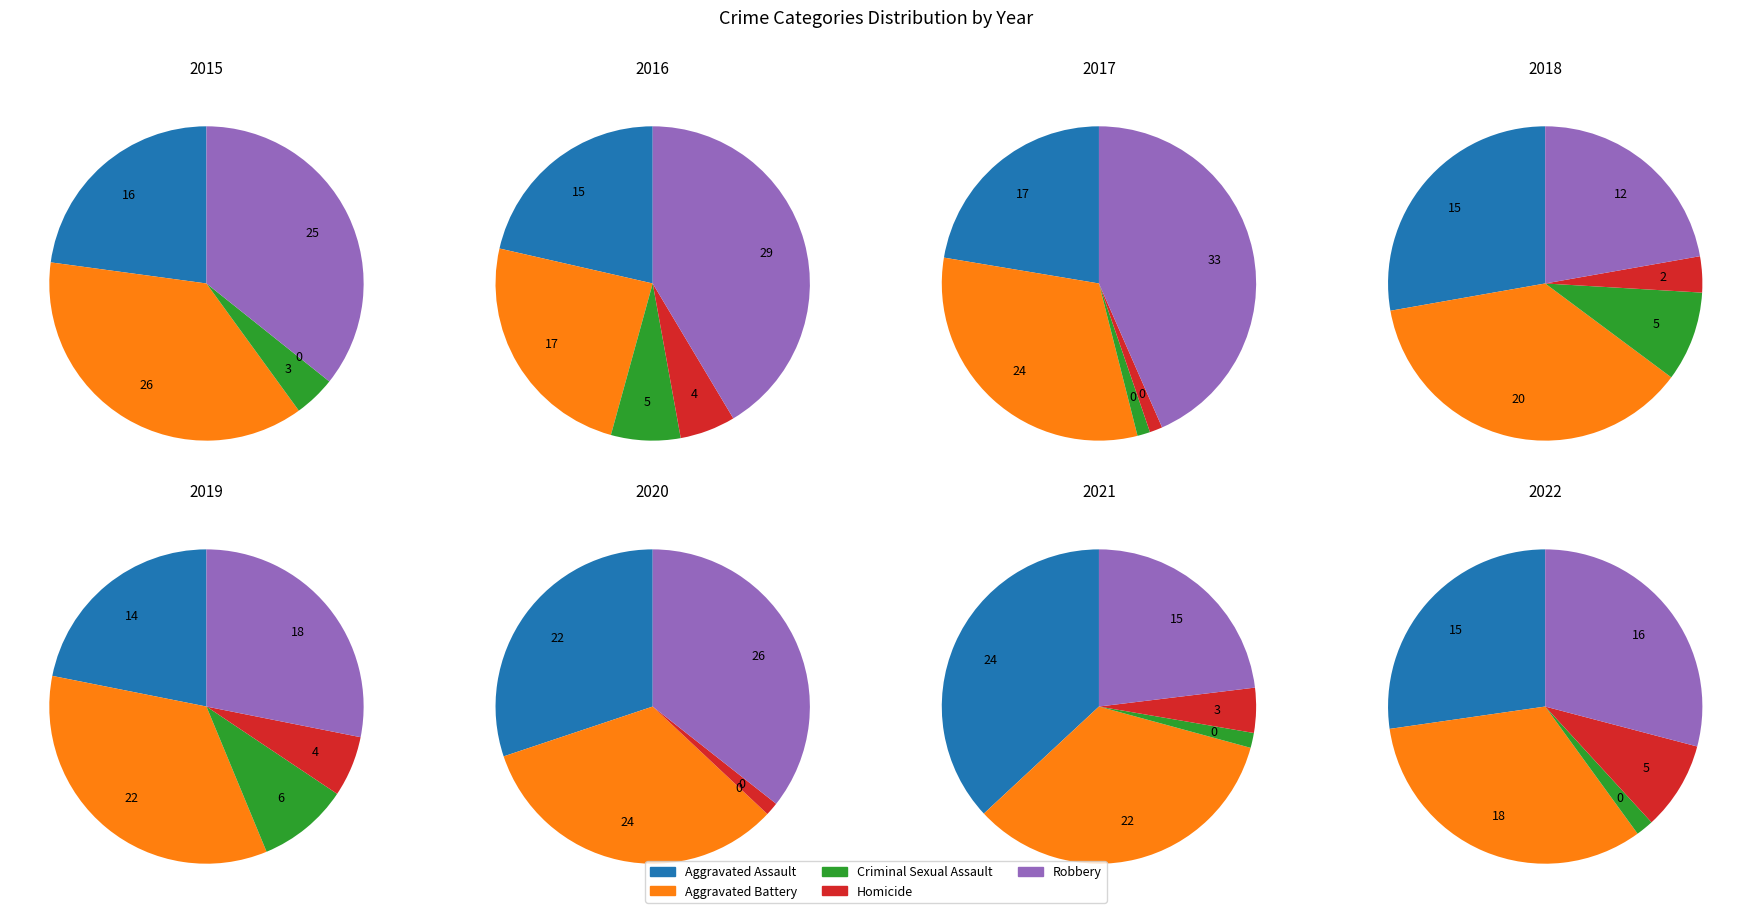

What percentage is the Robbery slice, to the nearest percent?

36%